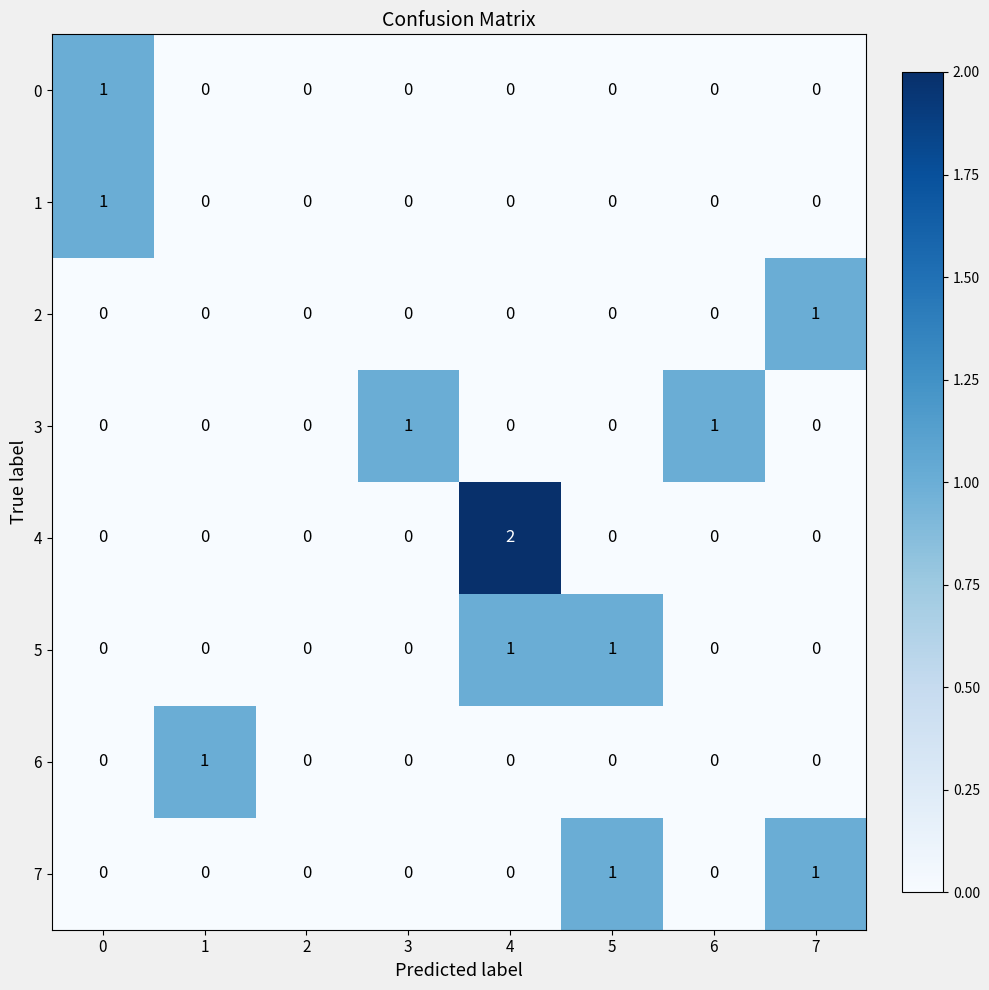

What is the total value across all series at 3?

1